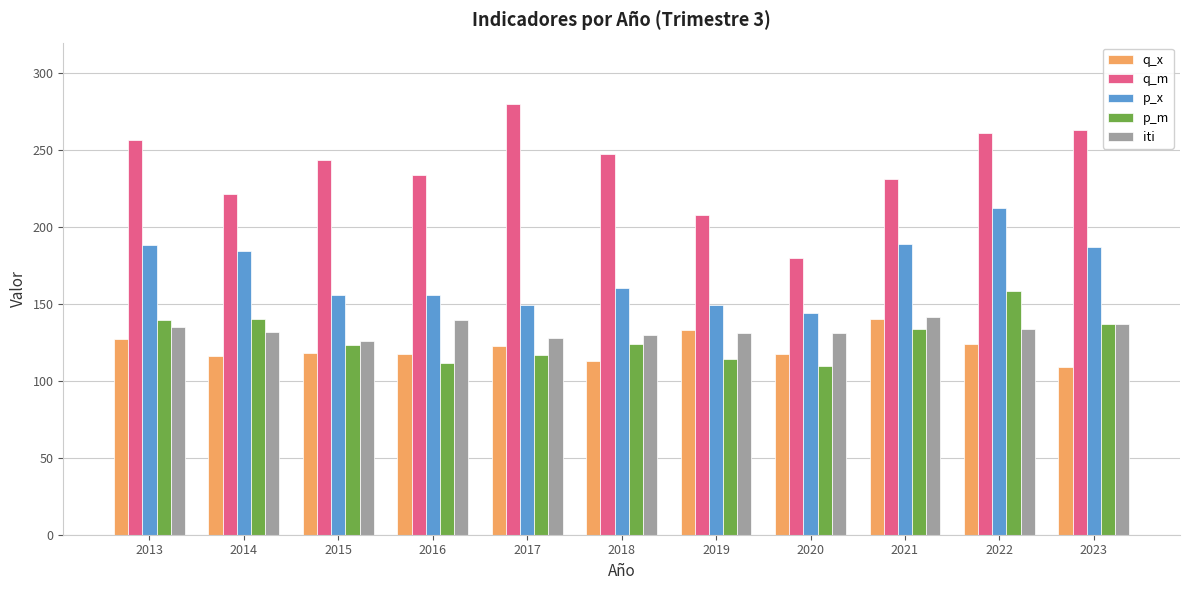

What value does the q_m series have at 2013?

256.7